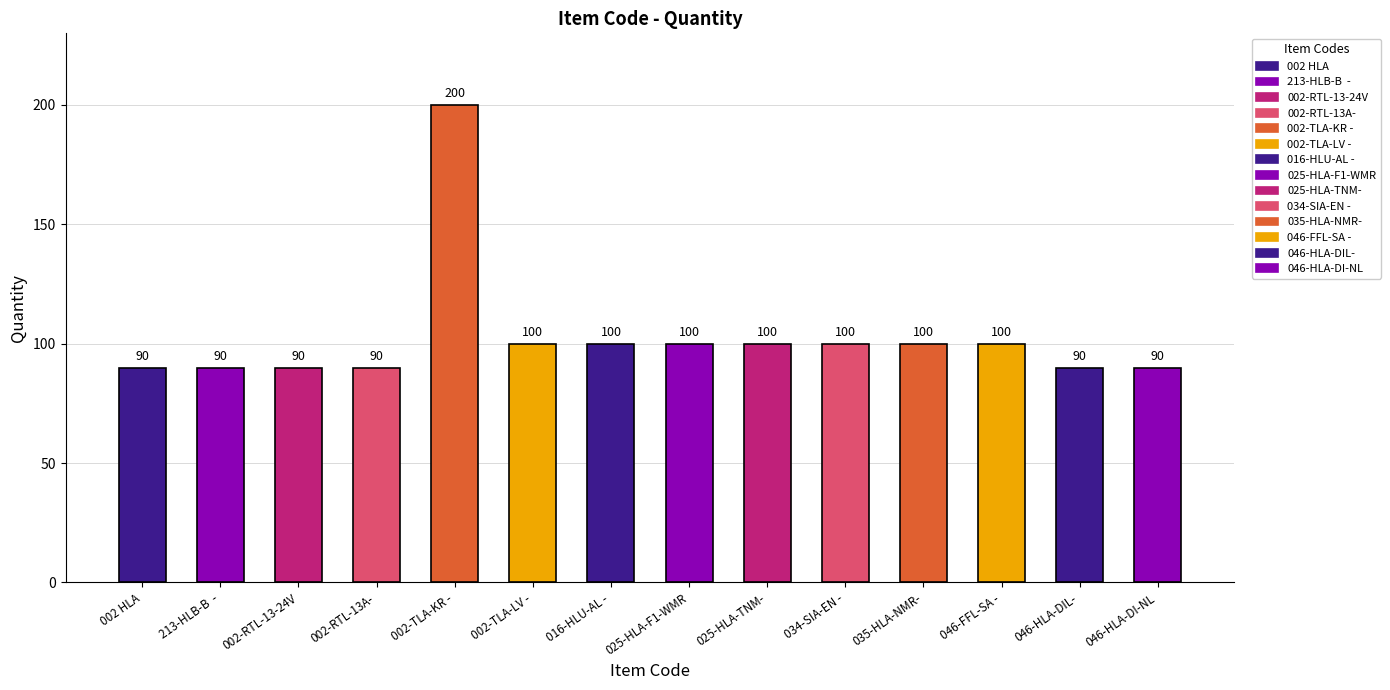

Is it true that the value at 046-HLA-DI-NL is 152?

False